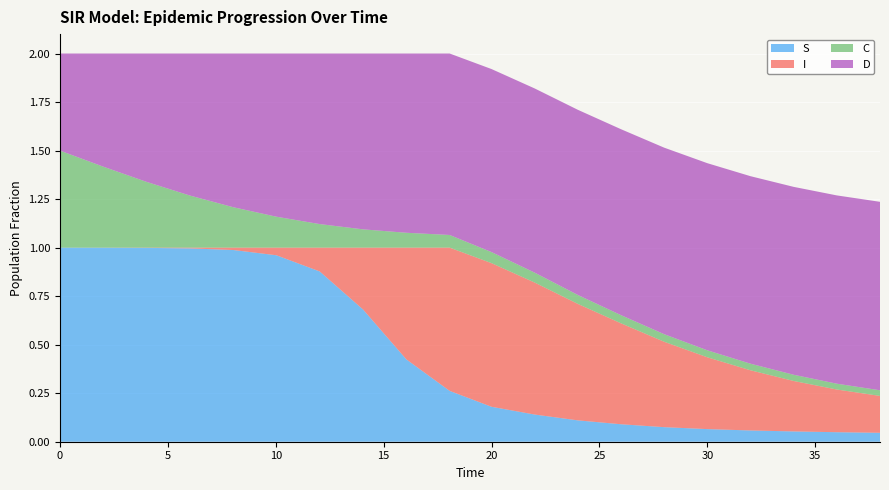

Reading left to right, what are all the values shown in this chart?

S: 1.0	1.0	1.0	1.0	1.0	1.0	0.9	0.7	0.4	0.3	0.2	0.1	0.1	0.1	0.1	0.1	0.1	0.1	0.0	0.0
I: 0.0	0.0	0.0	0.0	0.0	0.0	0.1	0.3	0.6	0.7	0.7	0.7	0.6	0.5	0.4	0.4	0.3	0.3	0.2	0.2
C: 0.5	0.4	0.3	0.3	0.2	0.2	0.1	0.1	0.1	0.1	0.1	0.1	0.0	0.0	0.0	0.0	0.0	0.0	0.0	0.0
D: 0.5	0.6	0.7	0.7	0.8	0.8	0.9	0.9	0.9	0.9	0.9	0.9	1.0	1.0	1.0	1.0	1.0	1.0	1.0	1.0